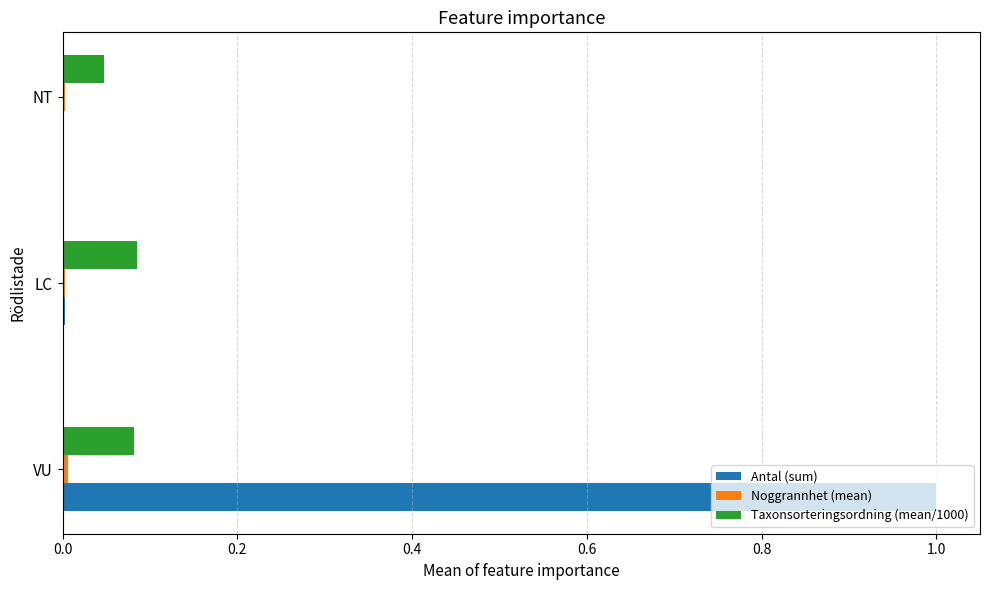

Where is Taxonsorteringsordning (mean/1000) nearest to the value 0?

NT